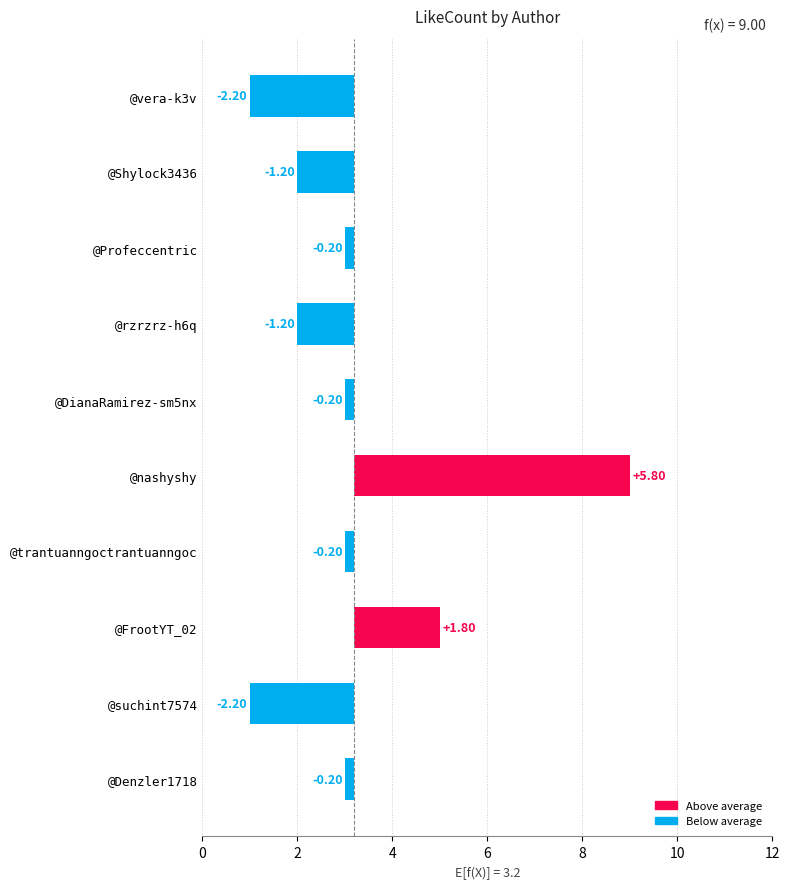

What is the approximate value at @FrootYT_02?

1.8